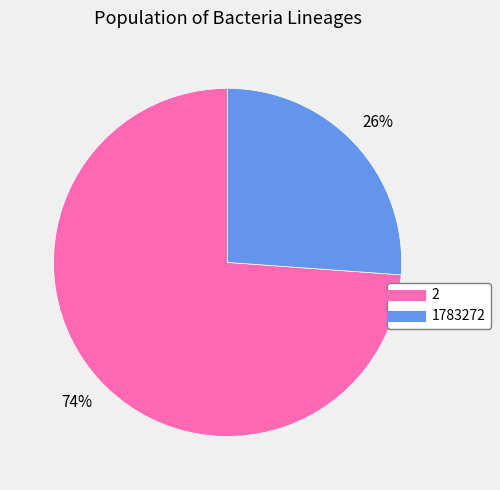

Approximately how many times larger is the value at 2 compared to 1783272?

2.8